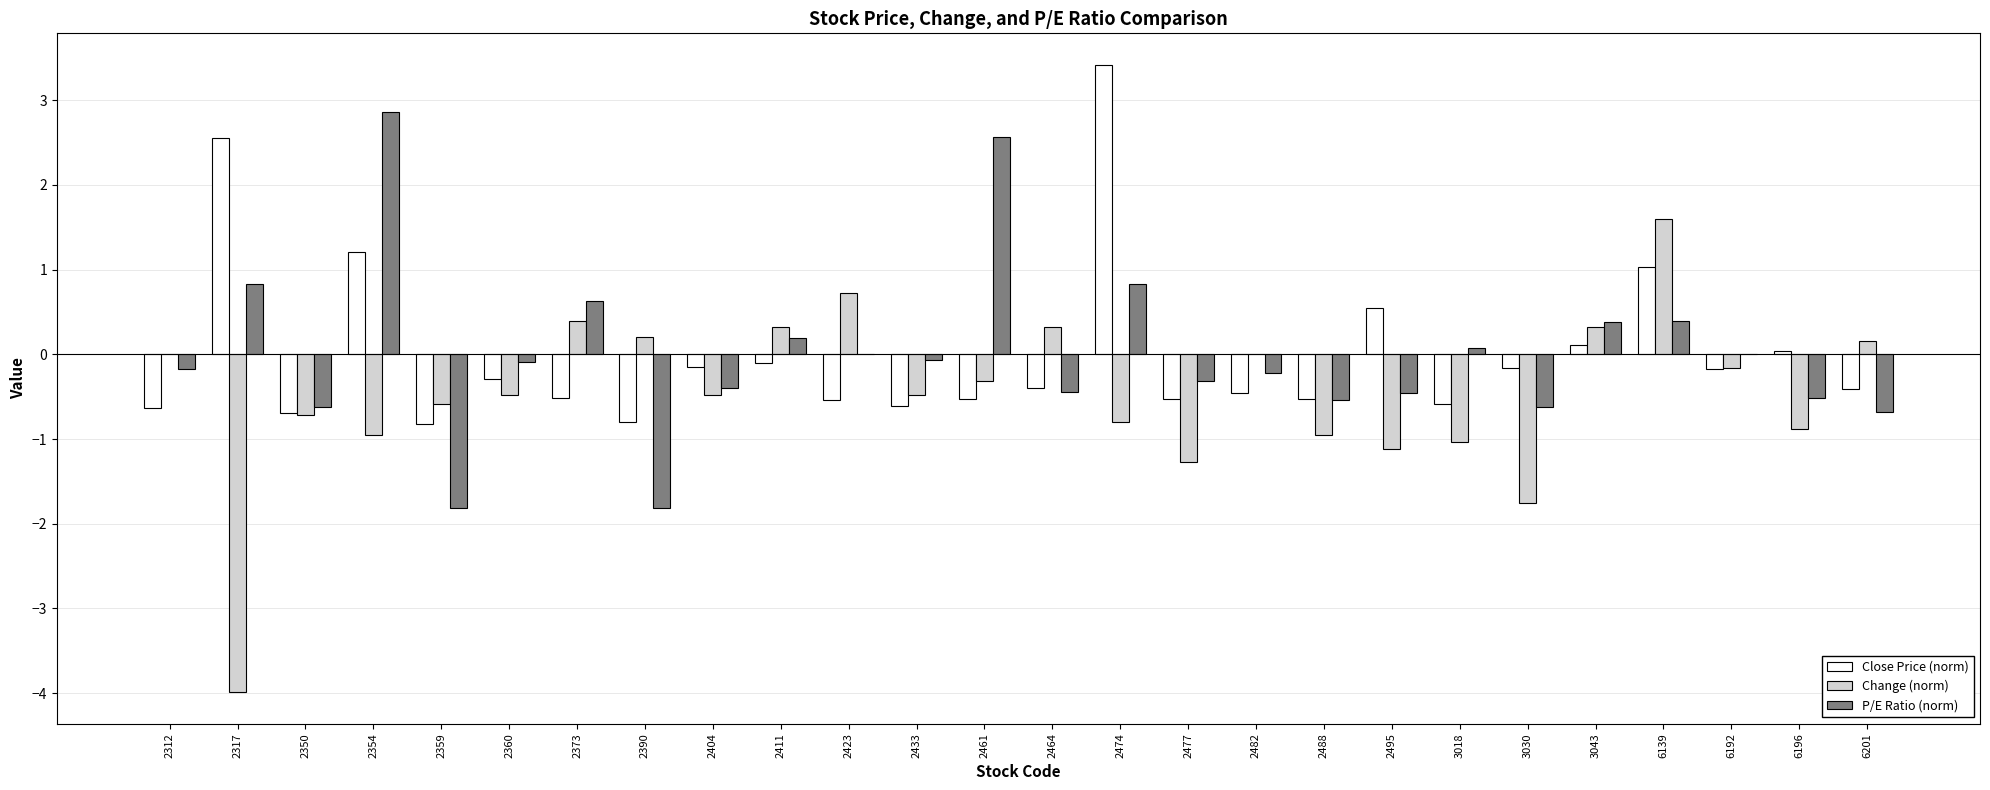

Which series changed the most between 2350 and 2474?

Close Price (norm)